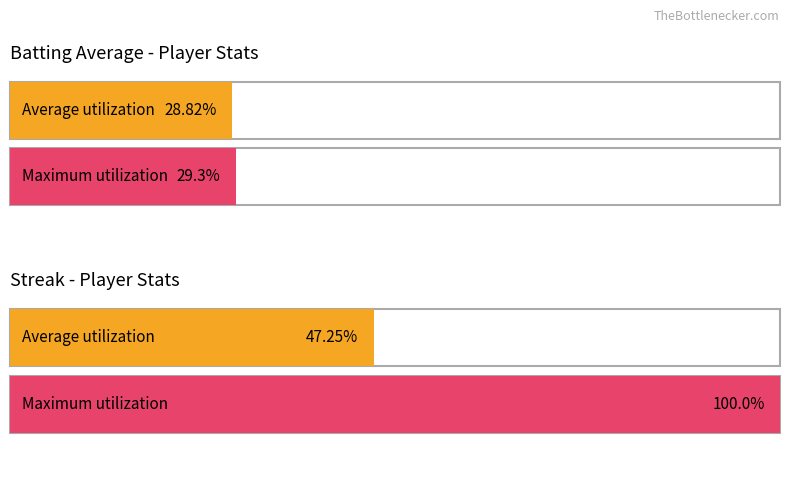

Between Gerardo Parra and Orlando Hudson, which series saw the biggest shift?

Streak